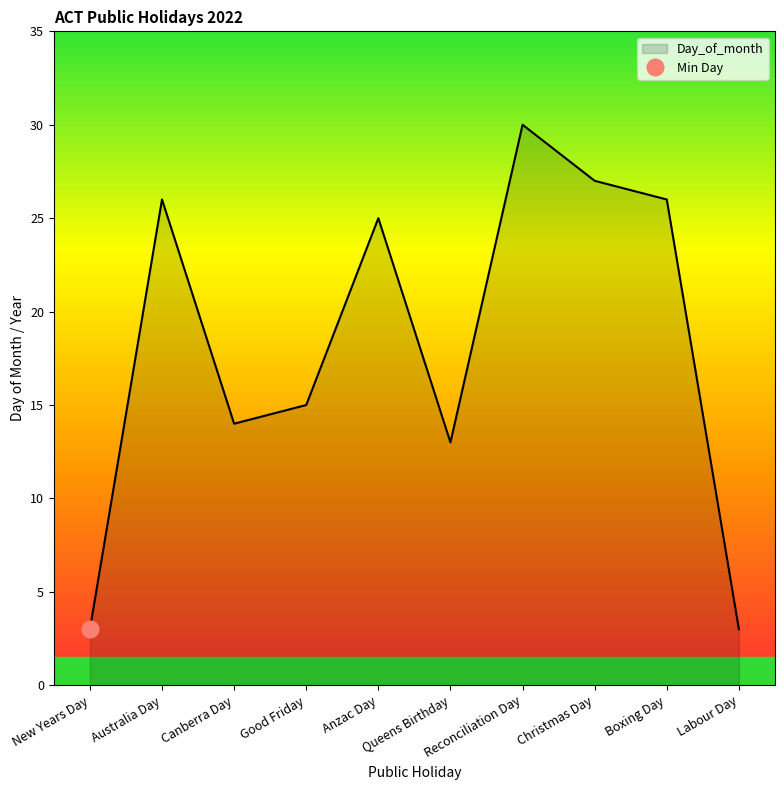

Which label corresponds to the largest value in the chart?

Reconciliation Day